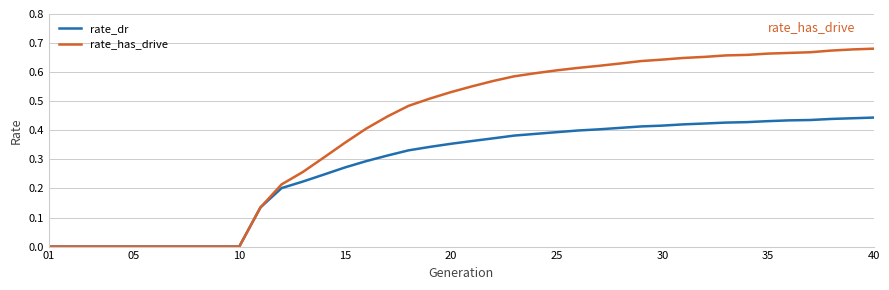

Which series has the largest total across all categories?

rate_has_drive